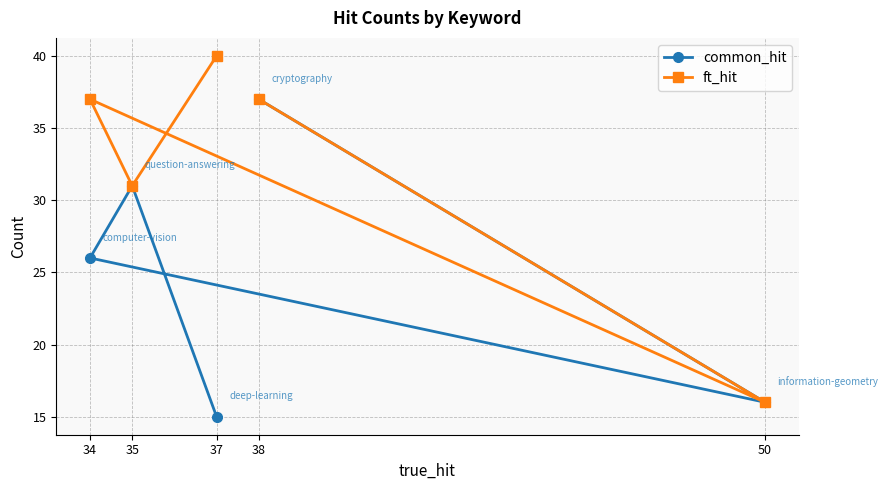

What is the average value of the ft_hit series?

32